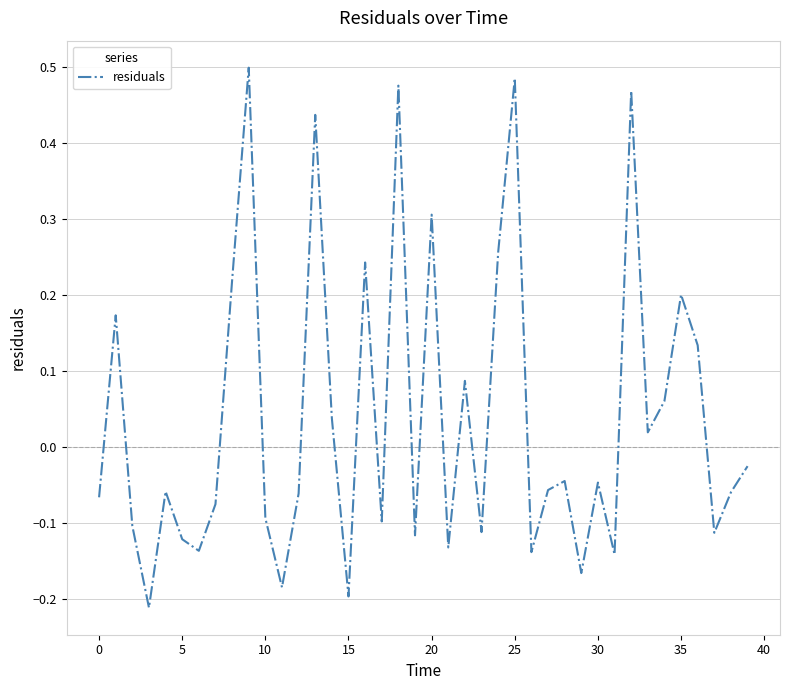

The chart shows a value of 0.2 at 35. True or false?

True